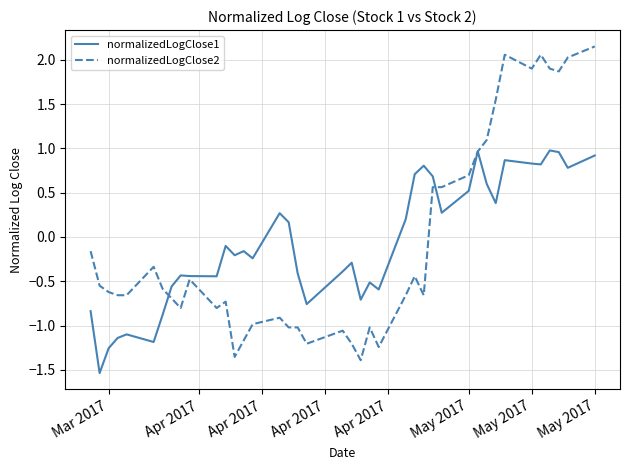

What is the difference between the maximum and minimum values in the normalizedLogClose2 series?

3.5